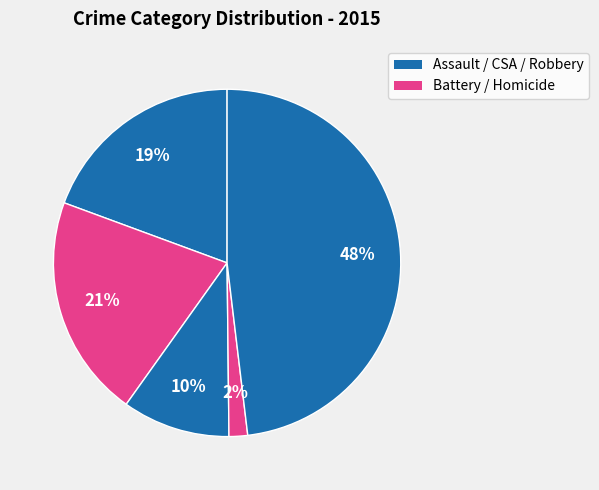

Which slice is the largest?

Robbery